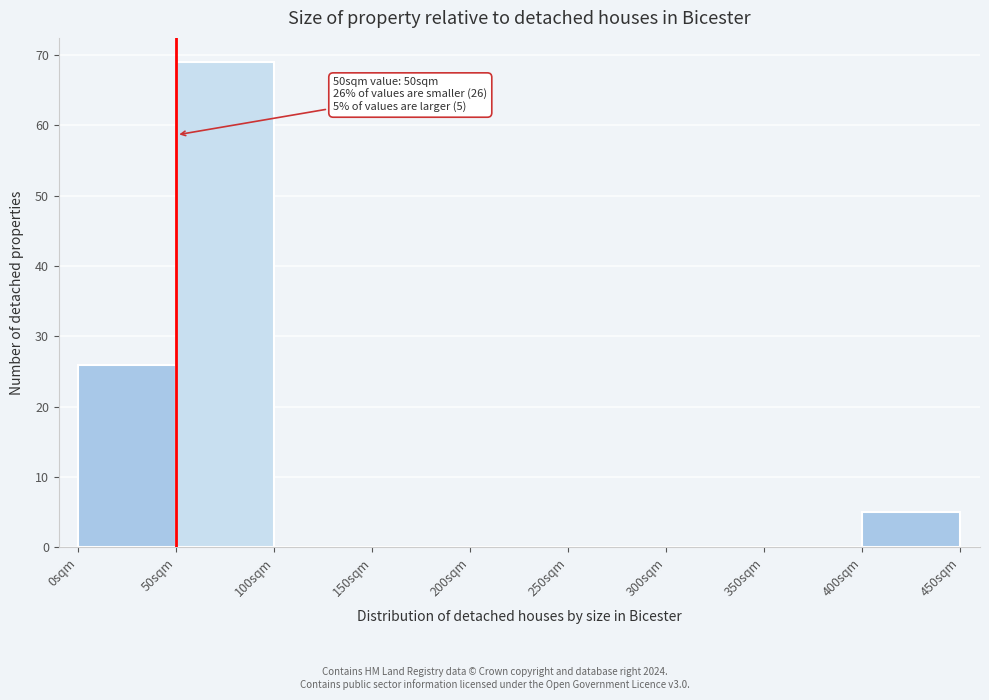

Which range on the x-axis has the tallest bar?

50 to 100